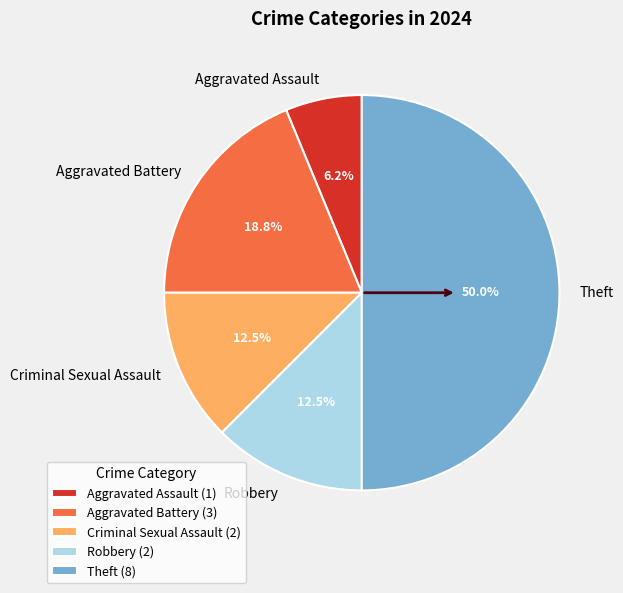

The Aggravated Battery slice represents 2% of the pie. True or false?

False